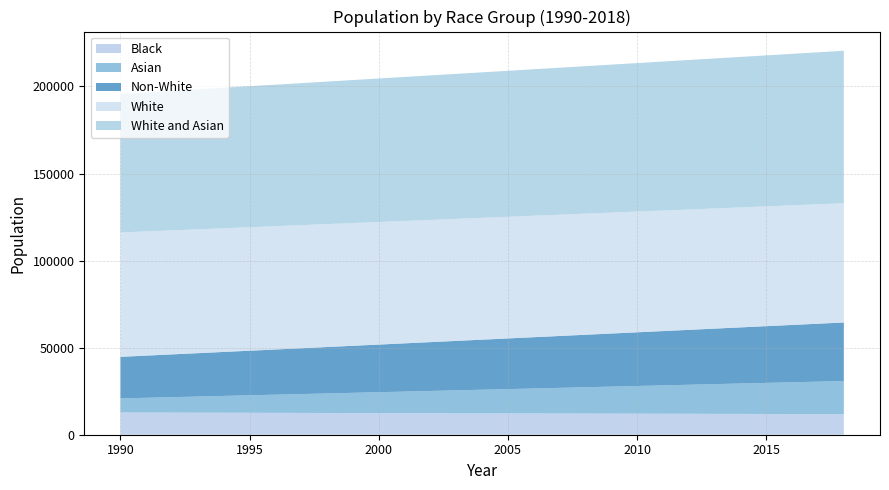

Reading left to right, transcribe all the data shown in this chart.

Black: 12759.2	12725.3	12691.5	12657.6	12623.8	12589.9	12556.1	12522.2	12488.4	12454.5	12420.7	12386.8	12353.0	12319.1	12285.3	12251.4	12217.6	12183.7	12149.9	12116.0	12082.2	12048.3	12014.5	11980.6	11946.8	11912.9	11879.1	11845.2	11811.4
Asian: 8099.7	8489.6	8879.5	9269.4	9659.3	10049.2	10439.1	10829.0	11218.9	11608.8	11998.7	12388.6	12778.5	13168.4	13558.3	13948.2	14338.1	14728.0	15117.9	15507.8	15897.7	16287.6	16677.5	17067.4	17457.3	17847.2	18237.1	18627.0	19016.9
Non-White: 23861.5	24210.2	24559.0	24907.8	25256.5	25605.2	25954.0	26302.8	26651.5	27000.2	27349.0	27697.8	28046.5	28395.2	28744.0	29092.8	29441.5	29790.2	30139.0	30487.8	30836.5	31185.2	31534.0	31882.8	32231.5	32580.2	32929.0	33277.8	33626.5
White: 71441.3	71335.5	71229.7	71123.9	71018.1	70912.3	70806.5	70700.7	70594.9	70489.1	70383.3	70277.5	70171.7	70065.9	69960.1	69854.3	69748.5	69642.7	69536.9	69431.1	69325.3	69219.5	69113.7	69007.9	68902.1	68796.3	68690.5	68584.7	68478.9
White and Asian: 79560.3	79846.3	80132.3	80418.3	80704.3	80990.3	81276.3	81562.3	81848.3	82134.3	82420.3	82706.3	82992.3	83278.3	83564.3	83850.3	84136.3	84422.3	84708.3	84994.3	85280.3	85566.3	85852.3	86138.3	86424.3	86710.3	86996.3	87282.3	87568.3